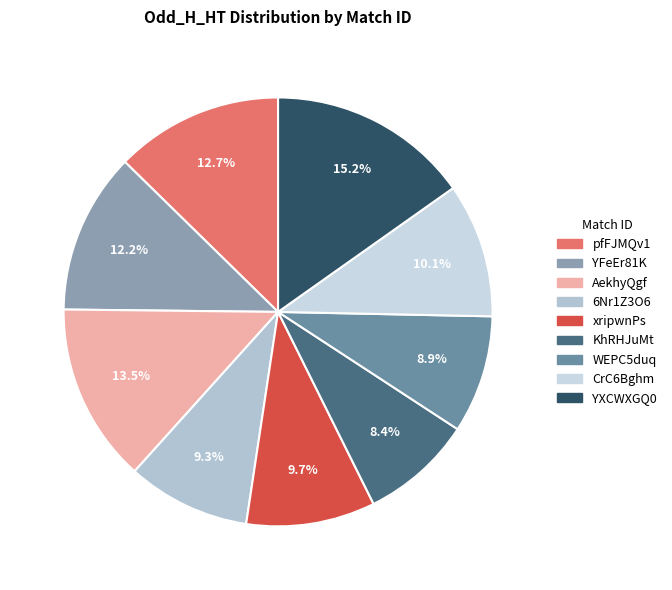

How many segments does this pie chart have?

9